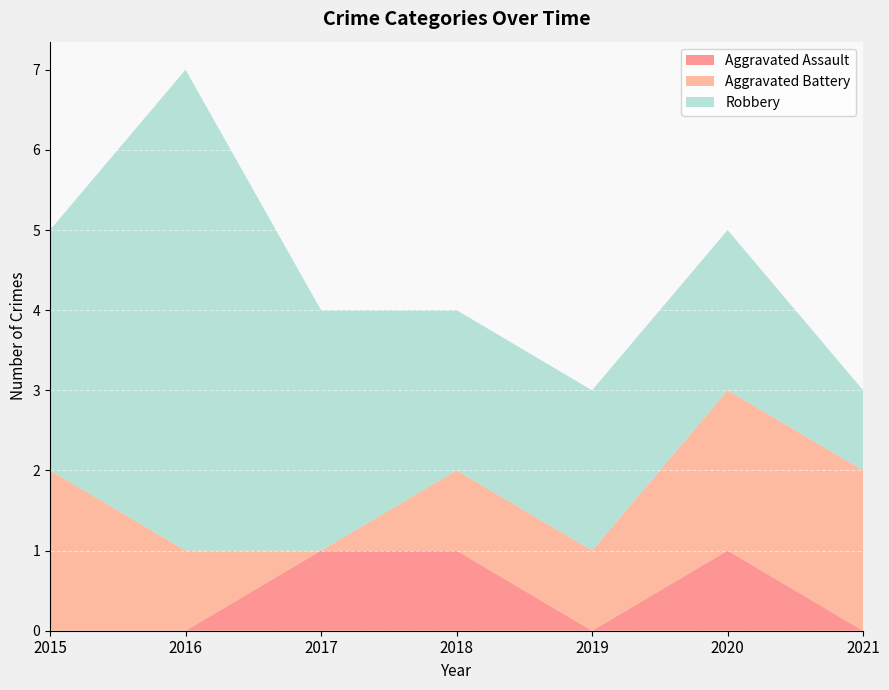

How many distinct data groups are displayed?

3